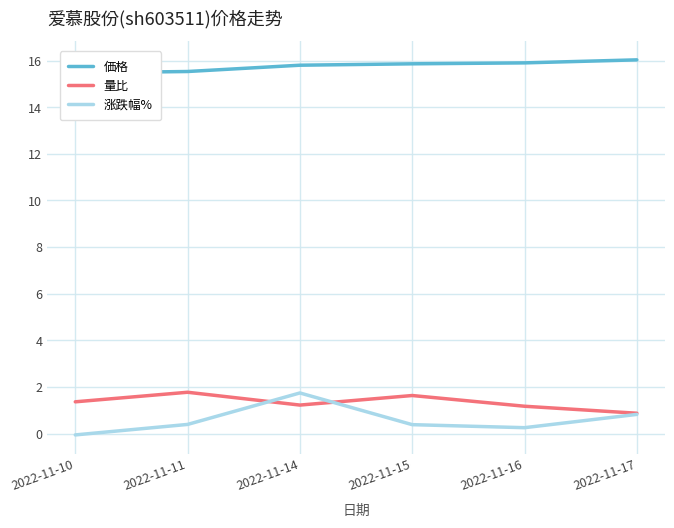

What is the value of the 量比 point at the 4th from the left?

1.6